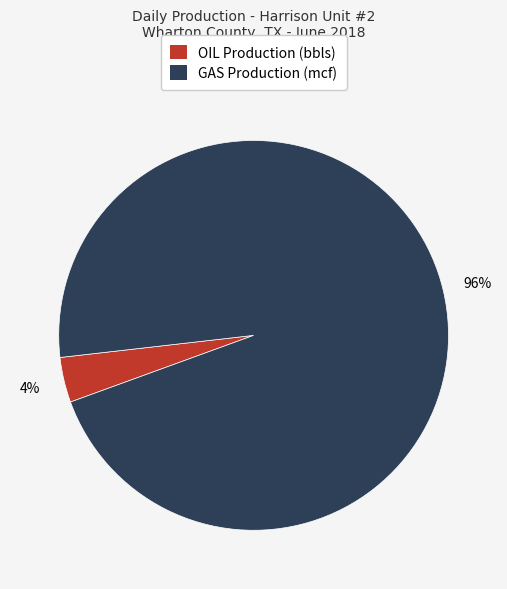

Count the number of slices in the pie.

2